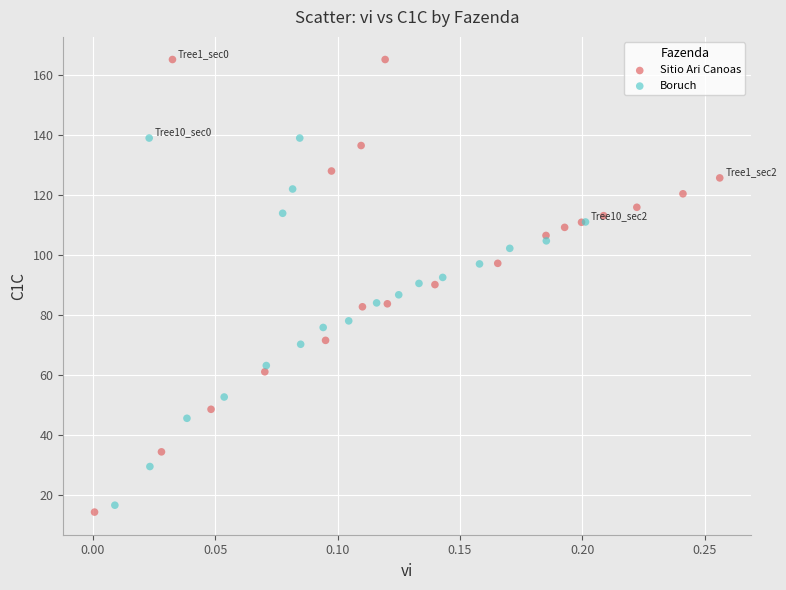

Which series has the largest Y range (max minus min)?

Sitio Ari Canoas